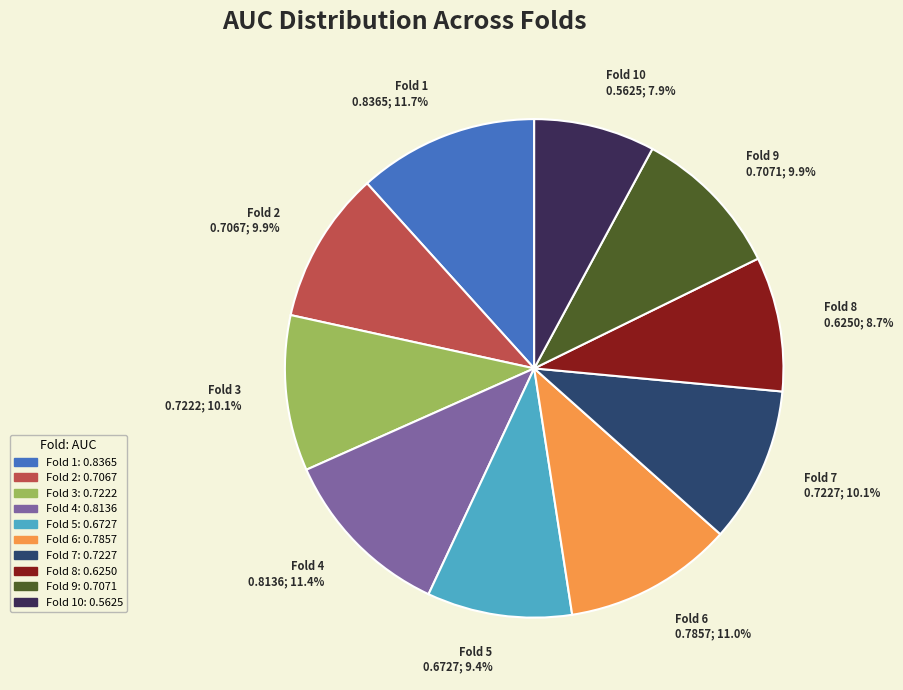

Does Fold 2 represent more than half of the total?

No